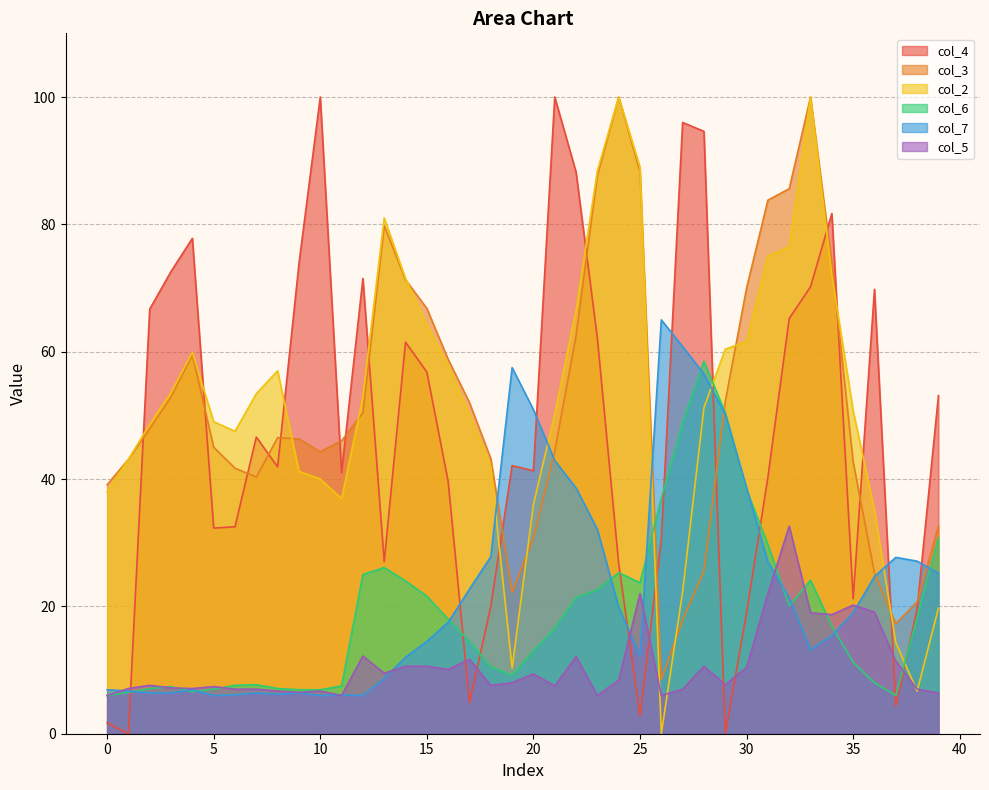

Rank the series by their maximum value, from highest to lowest.

col_4, col_3, col_2, col_7, col_6, col_5